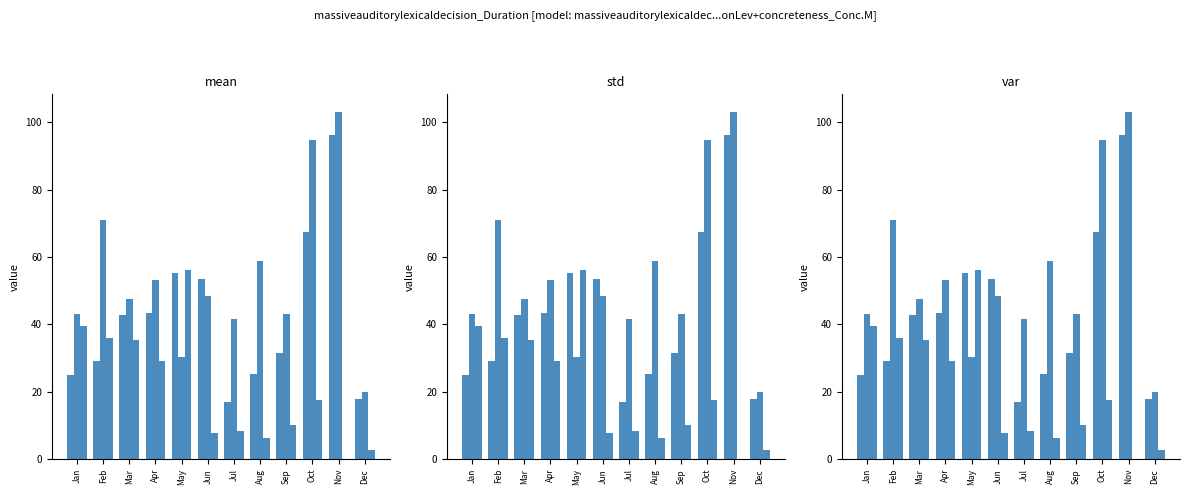

Which label corresponds to the largest value in the chart?

Nov